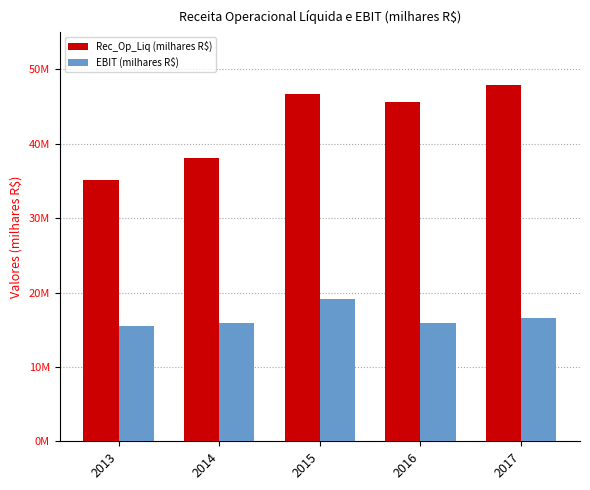

What is the difference between the highest and lowest values at 2013?

19619128